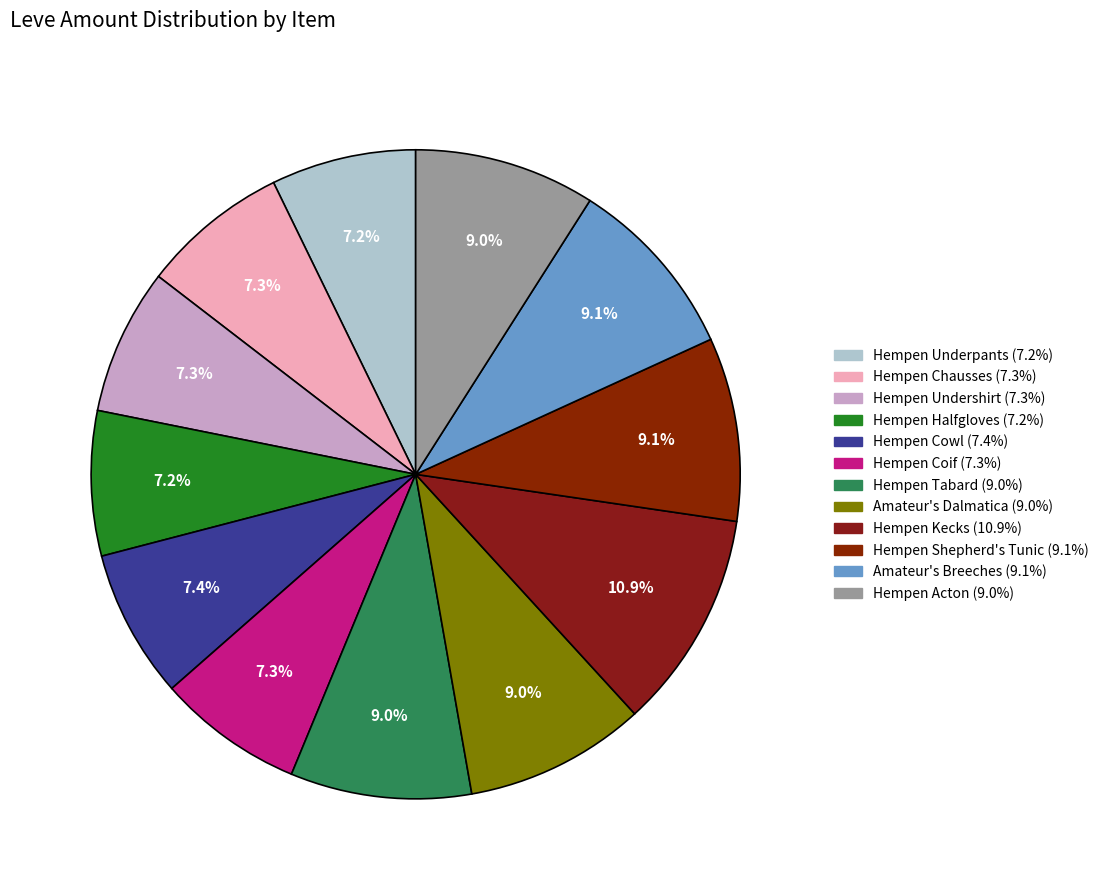

How many segments does this pie chart have?

12